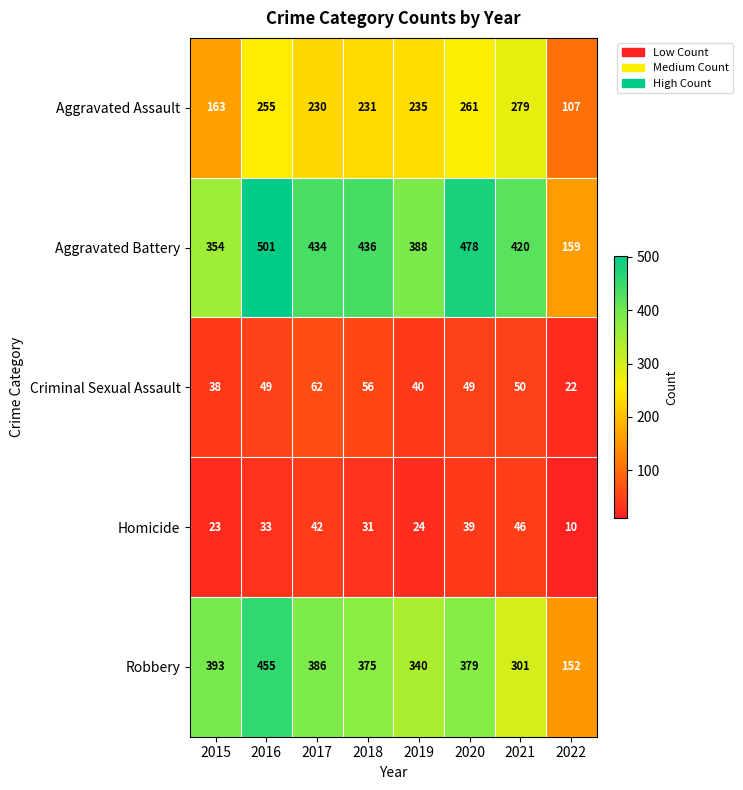

Where does the Robbery series first go above 379?

2015